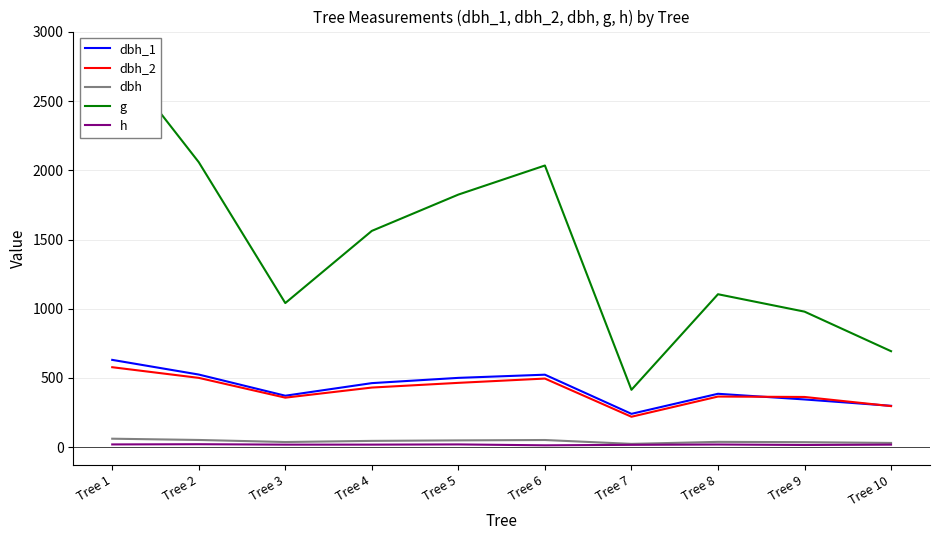

Is it true that dbh_1 equals 145.2 at Tree 9?

False